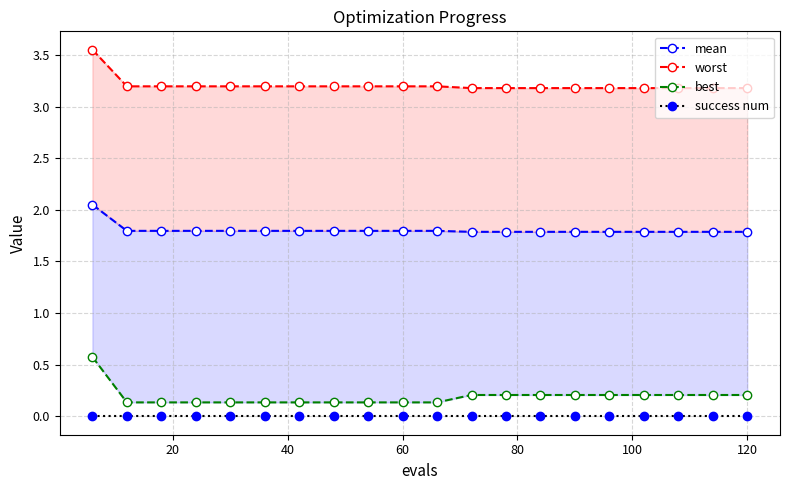

How many categories are shown in the chart?

20